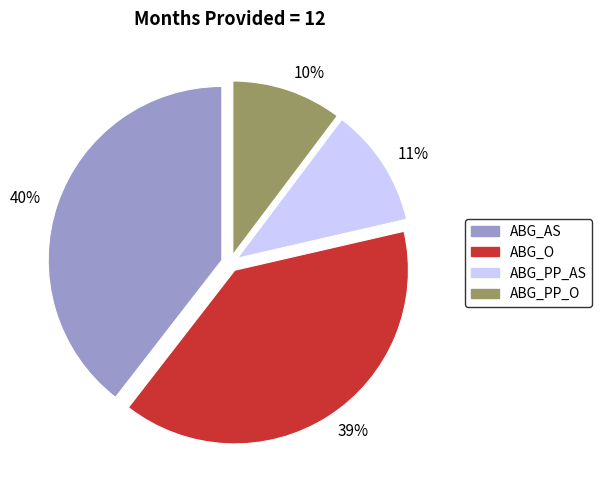

What is the ratio of the value at 40% to the value at 11%?

3.6